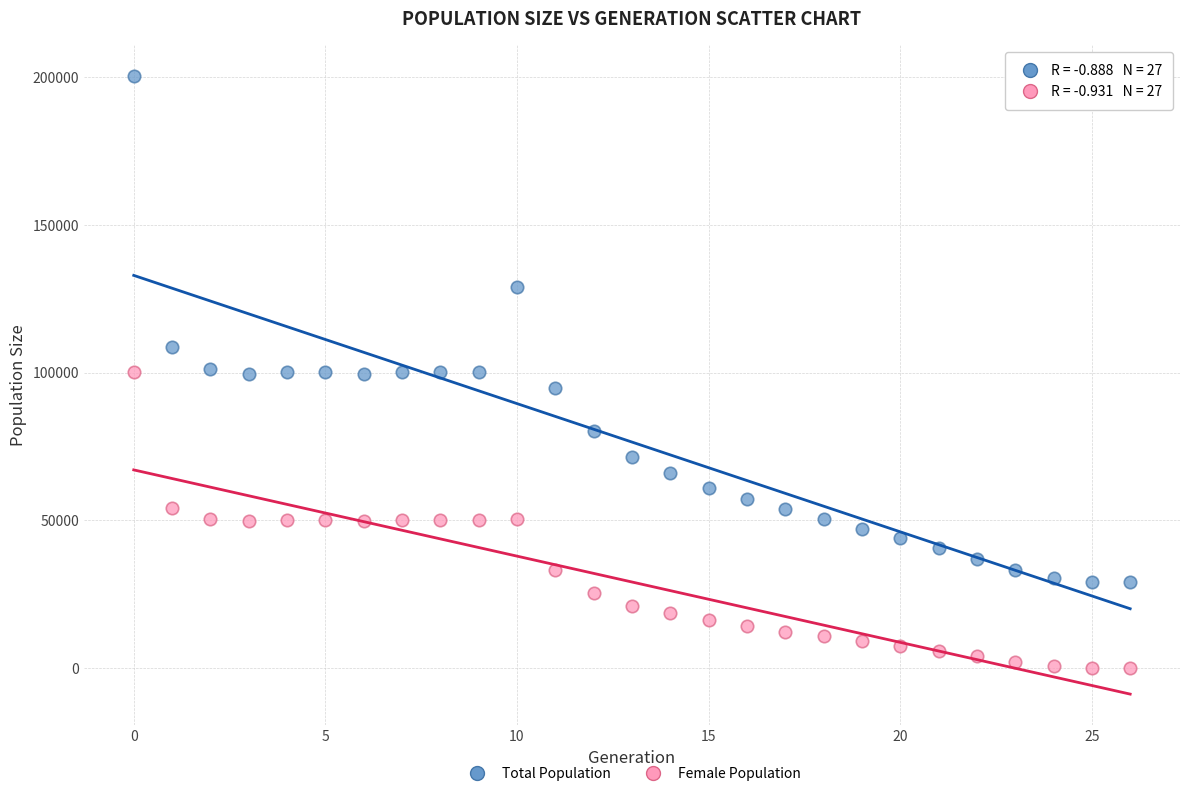

Which series reaches the maximum Y coordinate?

Total Population